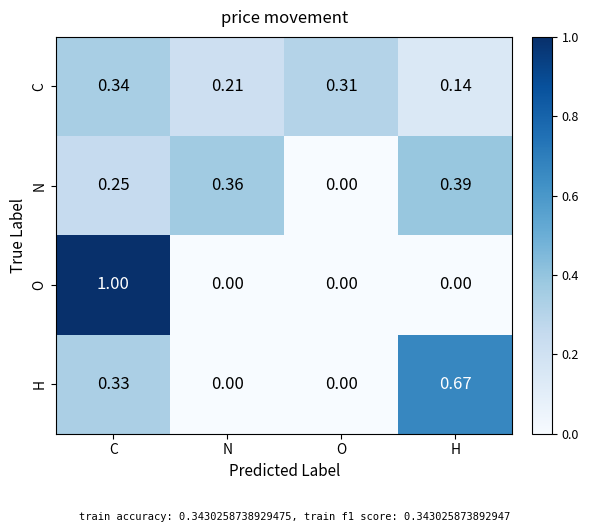

List the labels in order of N value, smallest first.

O, C, N, H